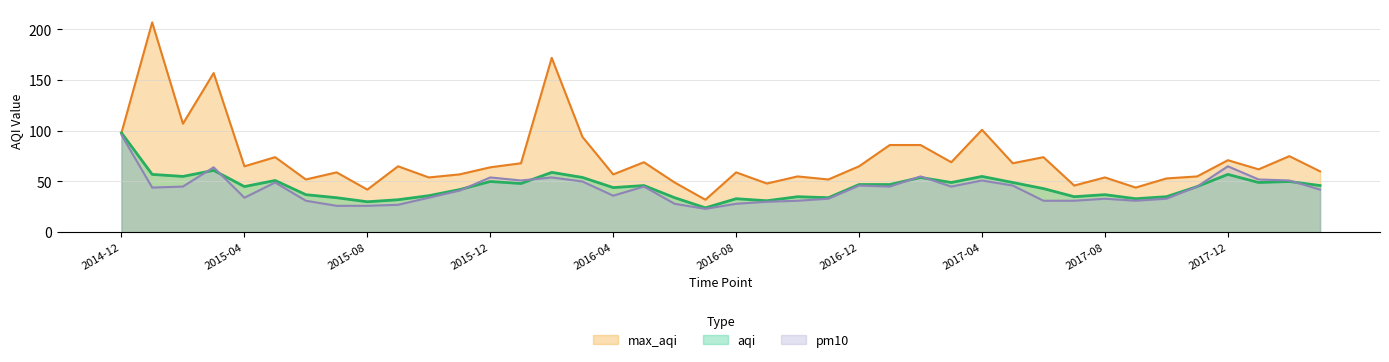

Reading left to right, what are all the values shown in this chart?

aqi: 98	57	55	61	45	51	37	34	30	32	36	42	50	48	59	54	44	46	34	24	33	31	35	34	47	47	54	49	55	49	43	35	37	33	35	45	57	49	50	46
max_aqi: 98	207	107	157	65	74	52	59	42	65	54	57	64	68	172	94	57	69	49	32	59	48	55	52	65	86	86	69	101	68	74	46	54	44	53	55	71	62	75	60
pm10: 96	44	45	64	34	49	31	26	26	27	34	41	54	51	54	50	36	45	28	23	28	30	31	33	46	45	55	45	51	46	31	31	33	31	33	45	65	52	51	42